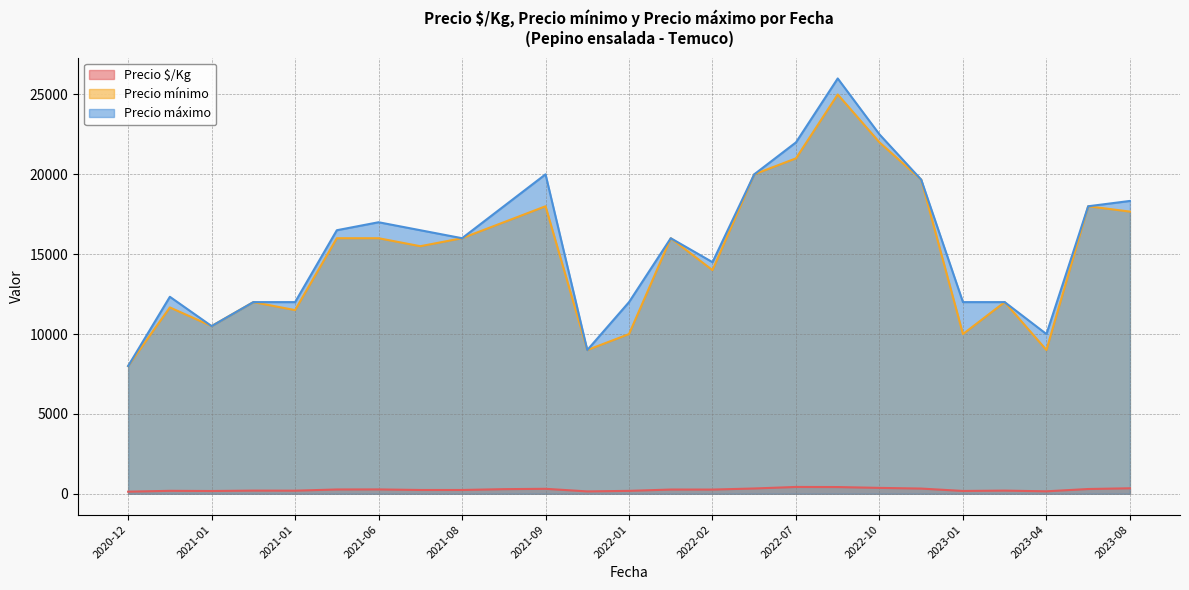

At which label does Precio mínimo first exceed 15000?

2021-03-15